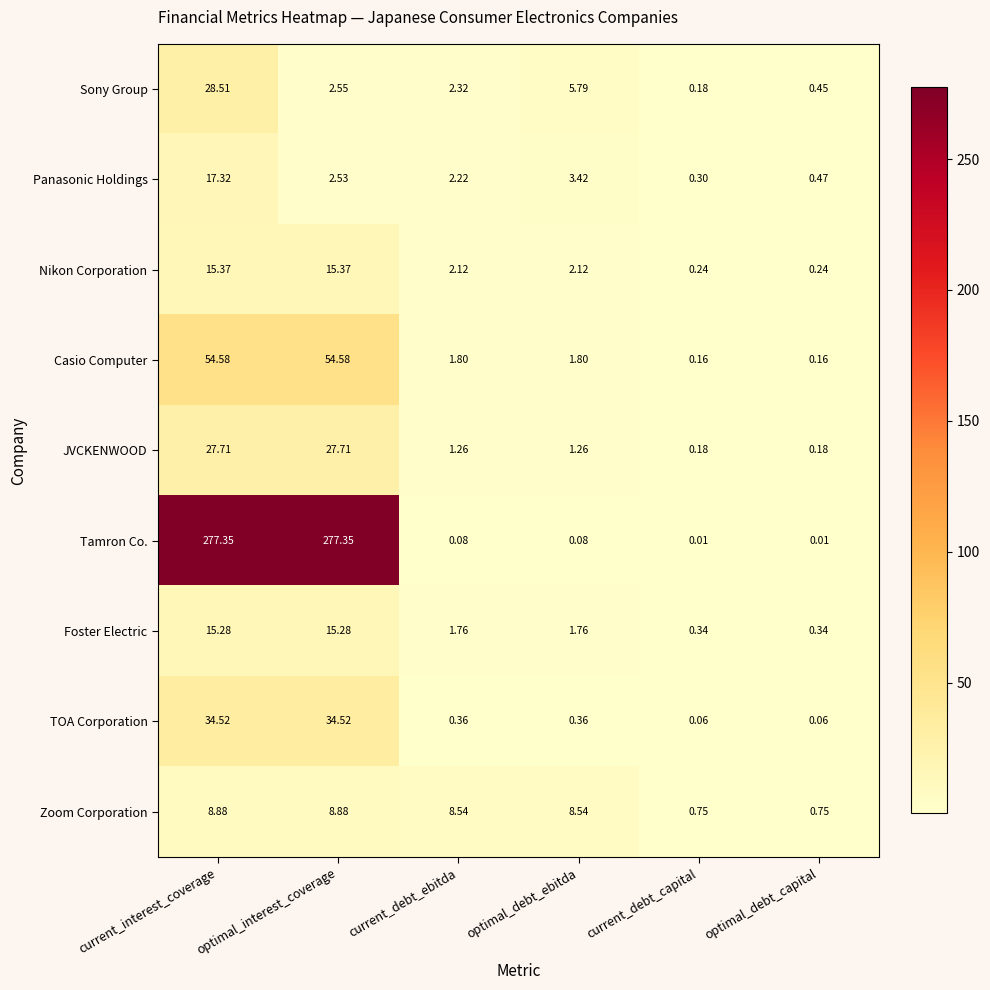

List the series in order of their peak value, highest first.

Tamron Co., Casio Computer, TOA Corporation, Sony Group, JVCKENWOOD, Panasonic Holdings, Nikon Corporation, Foster Electric, Zoom Corporation